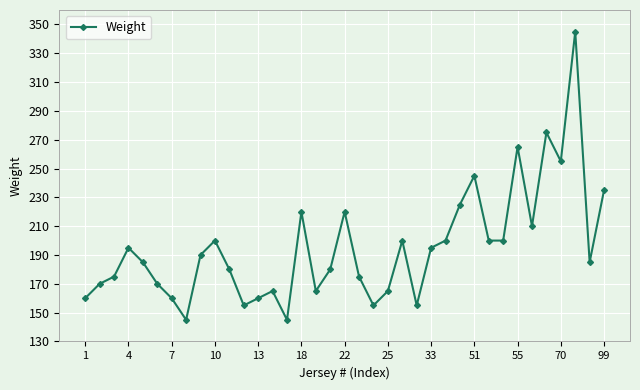

What is the value of the 6th point from the left?

170